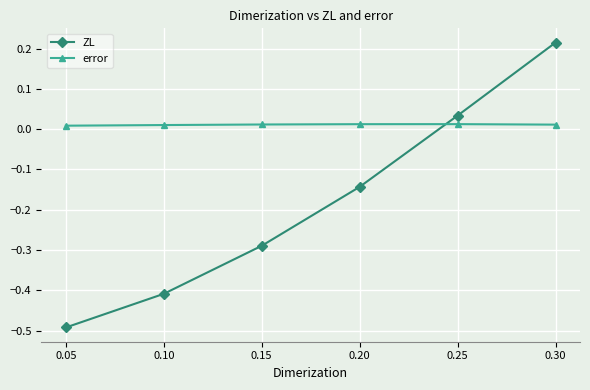

List the series in order of their peak value, lowest first.

error, ZL